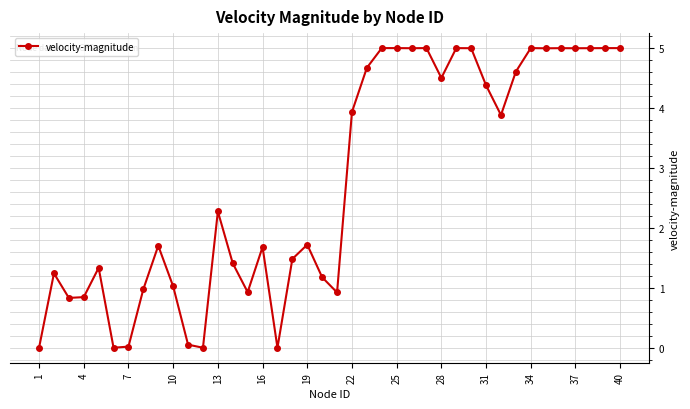

What is the greatest value displayed?

5.0